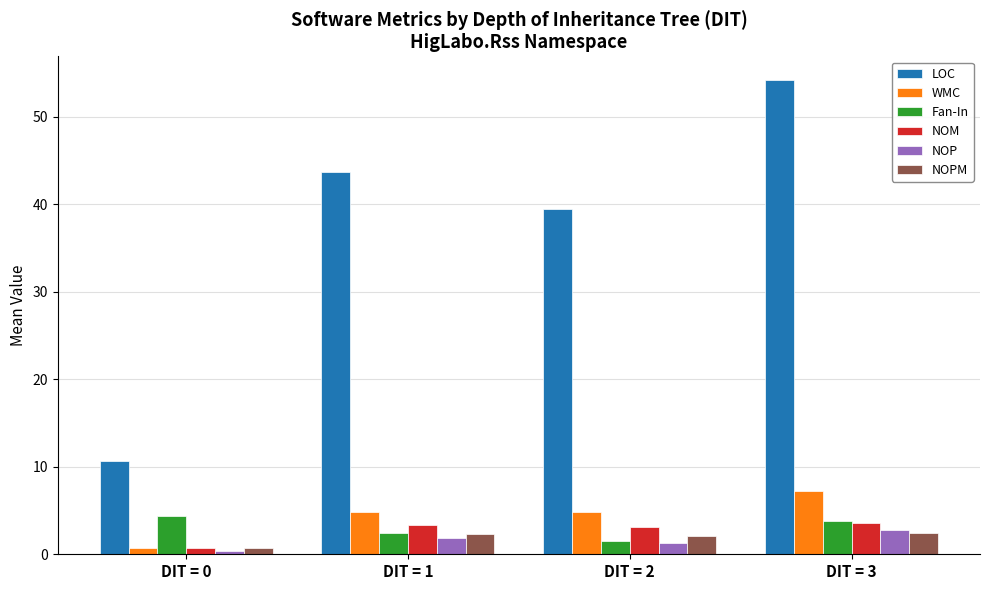

Which category has the lowest value in the LOC series?

DIT = 0